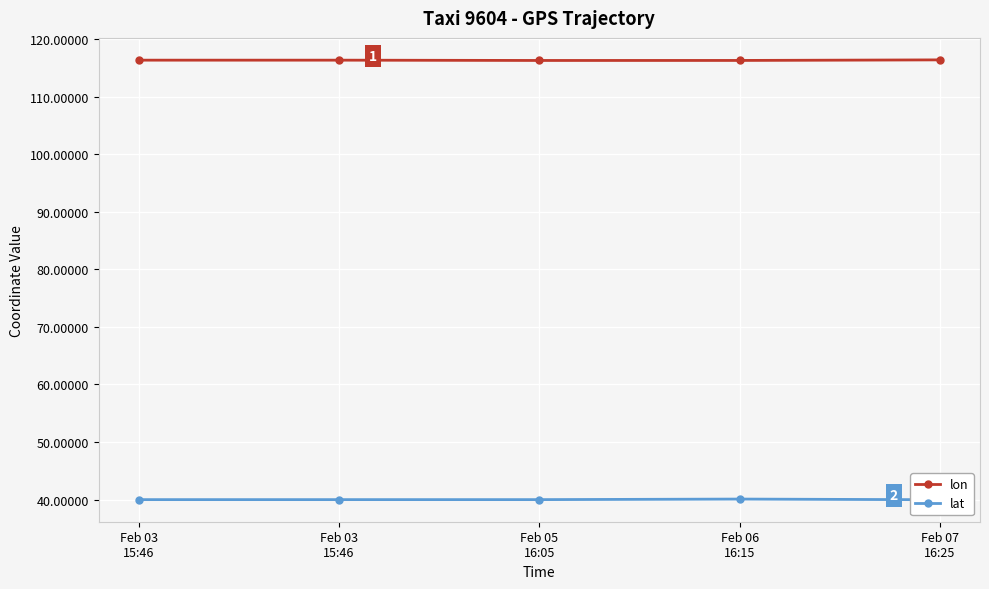

True or false: lon has a value of 25.3 at Feb 03
15:46.

False